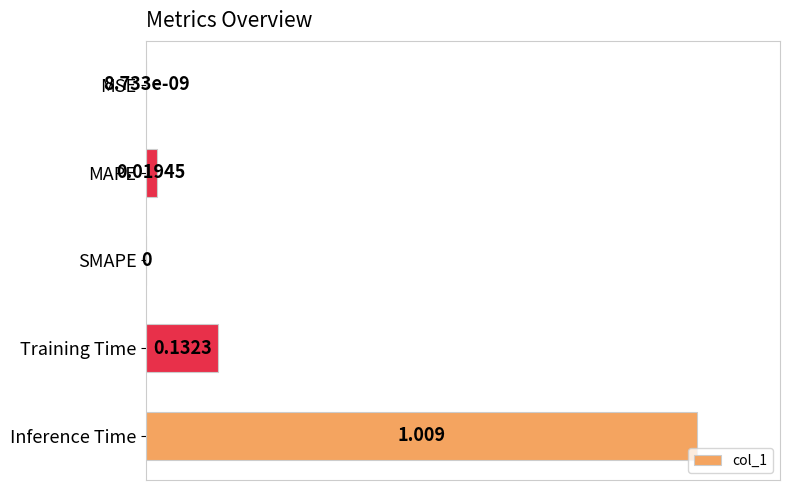

Which category has the highest value across all series?

Inference Time